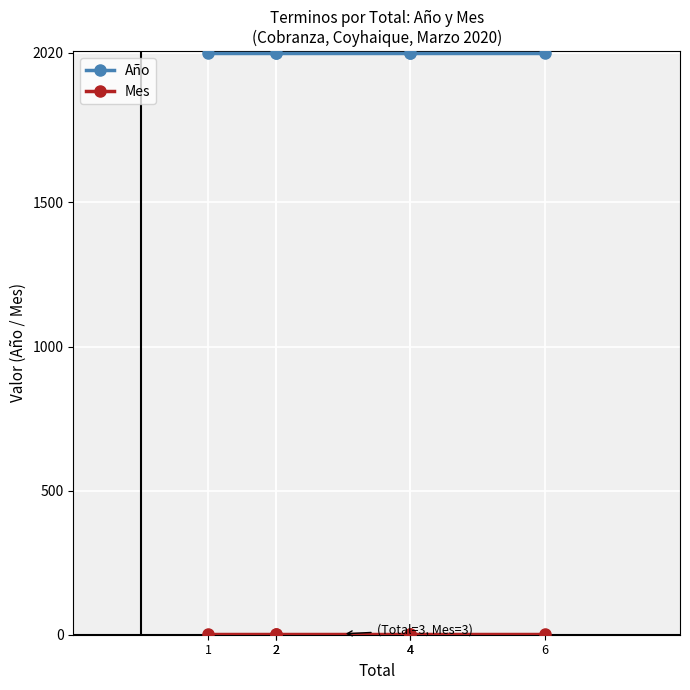

The value of Mes at 4 is 3. True or false?

True